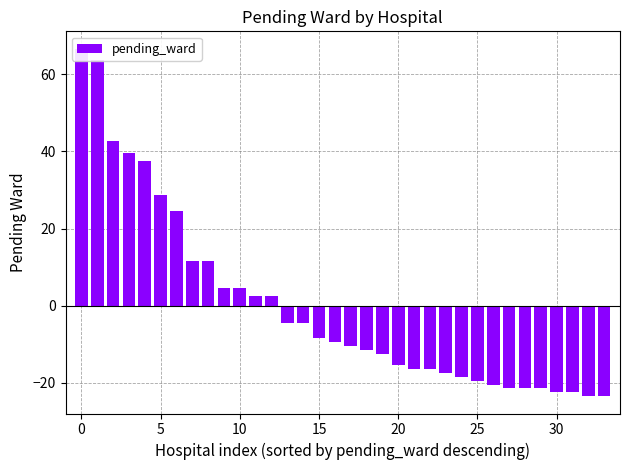

What is the greatest value displayed?

66.6